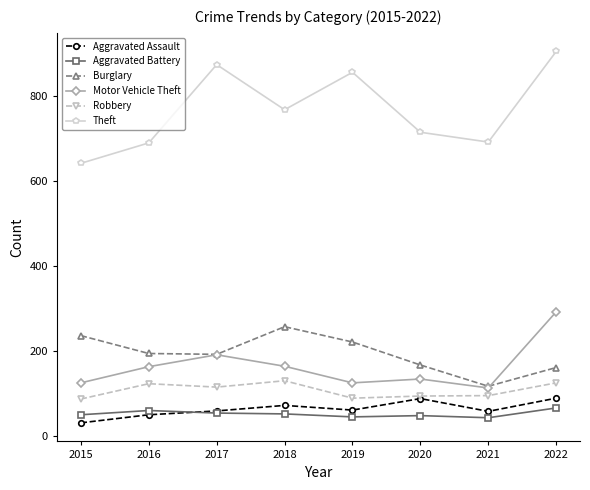

Which series has the largest total across all categories?

Theft